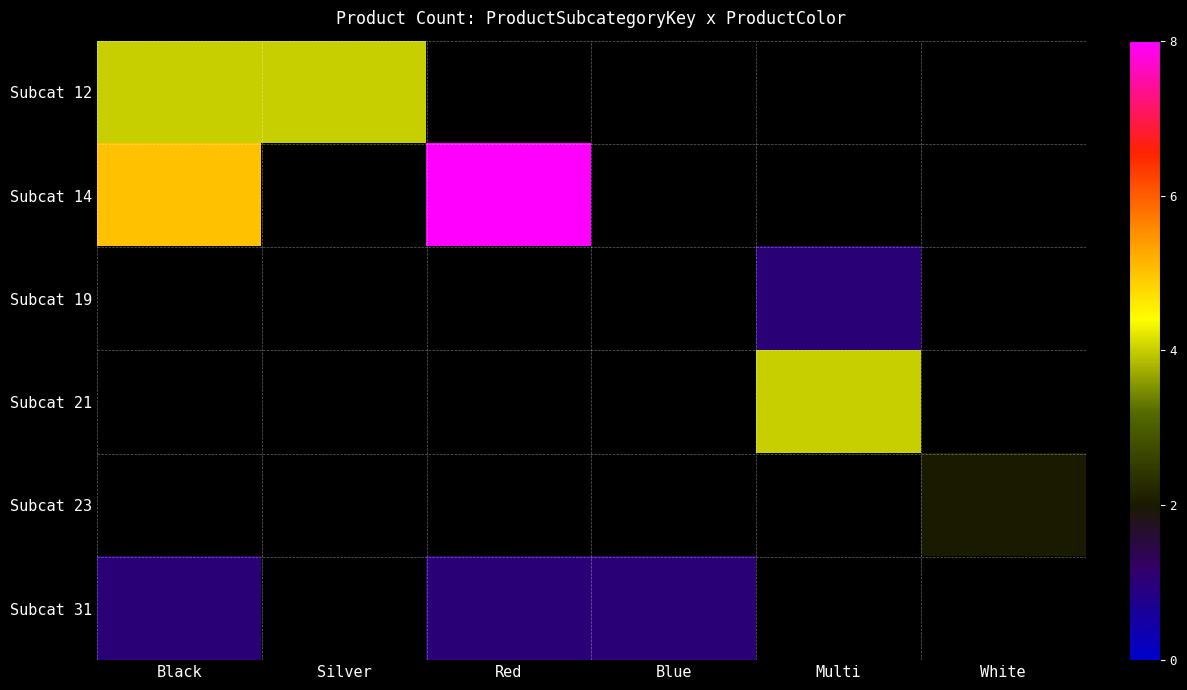

At how many categories does at least one series exceed 7?

1